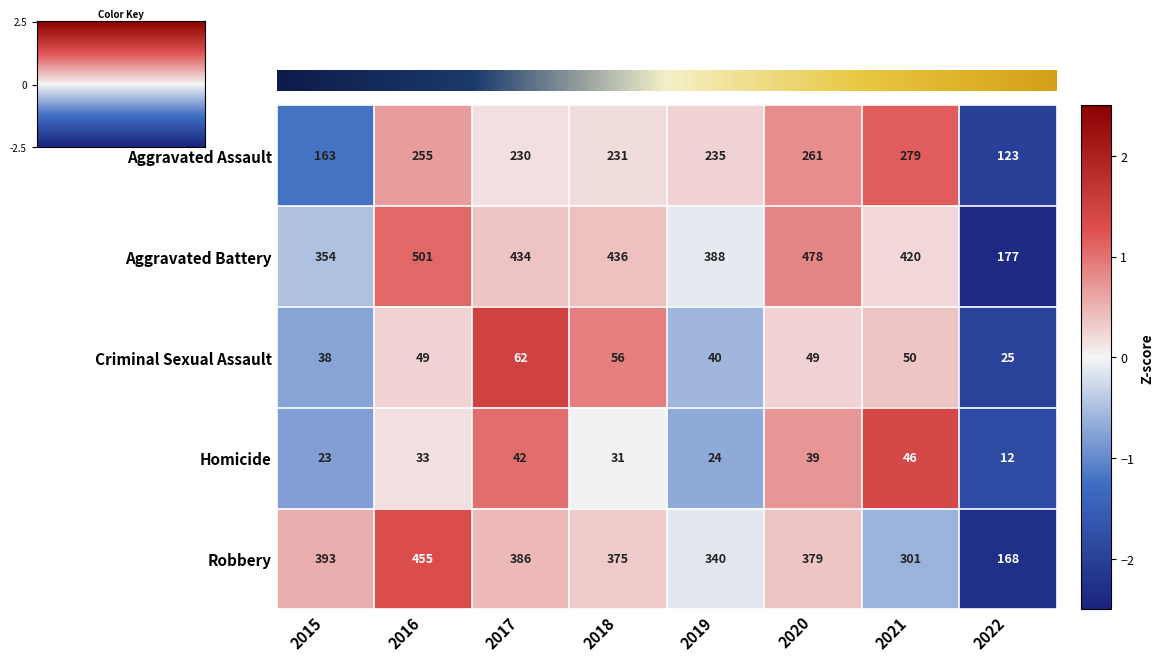

The Aggravated Assault series shows 1.2 at 2016. True or false?

False